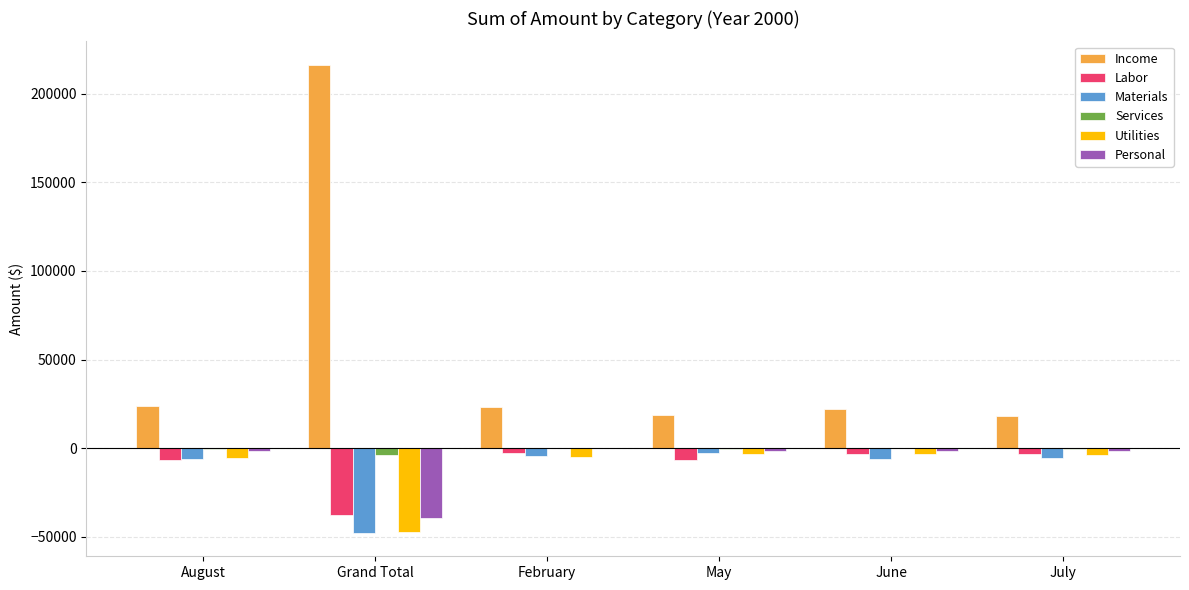

Is it true that Income equals 23837.8 at August?

True